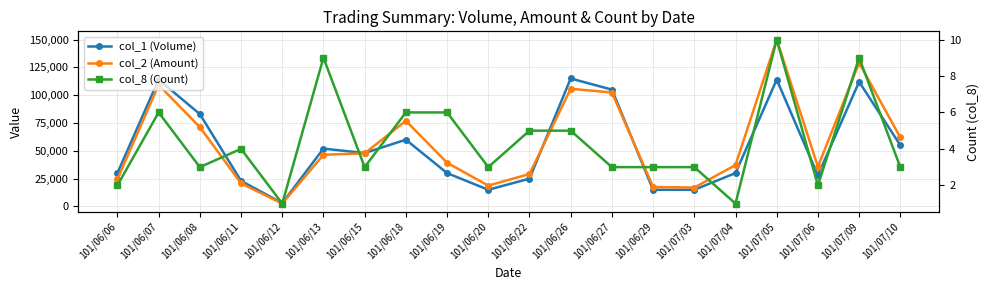

What is the difference between the col_8 (Count) values at 101/06/22 and 101/06/06?

3